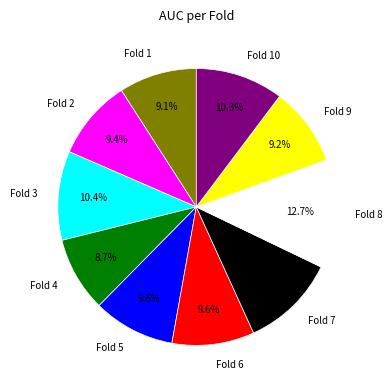

What is the largest slice in the pie chart?

Fold 8